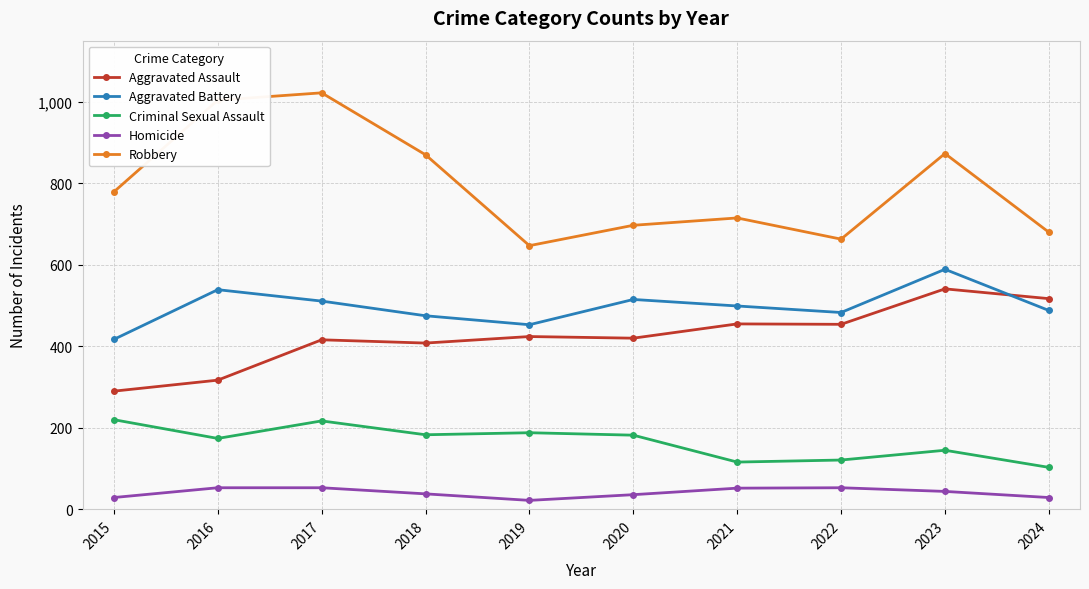

True or false: Homicide and Criminal Sexual Assault cross at least once.

False